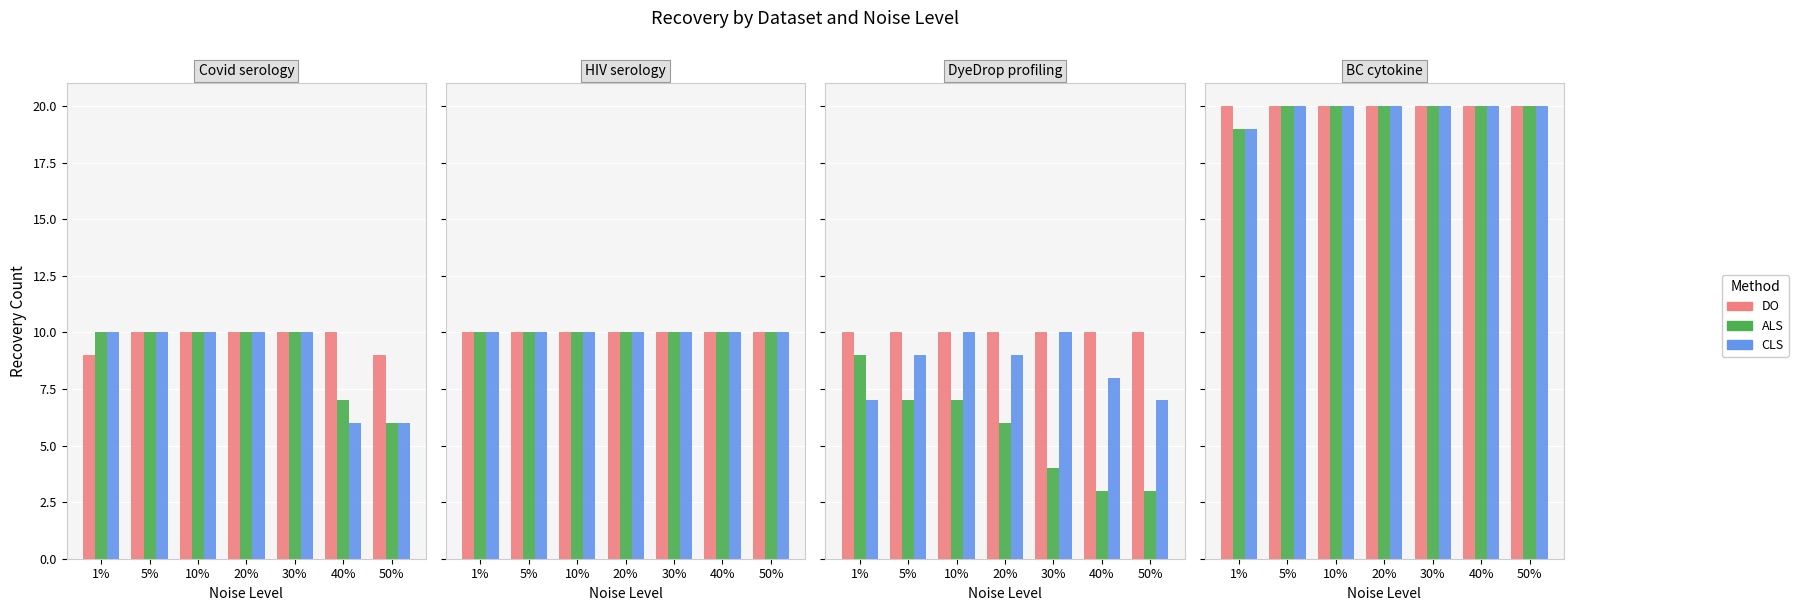

Which series has the widest spread of values?

ALS